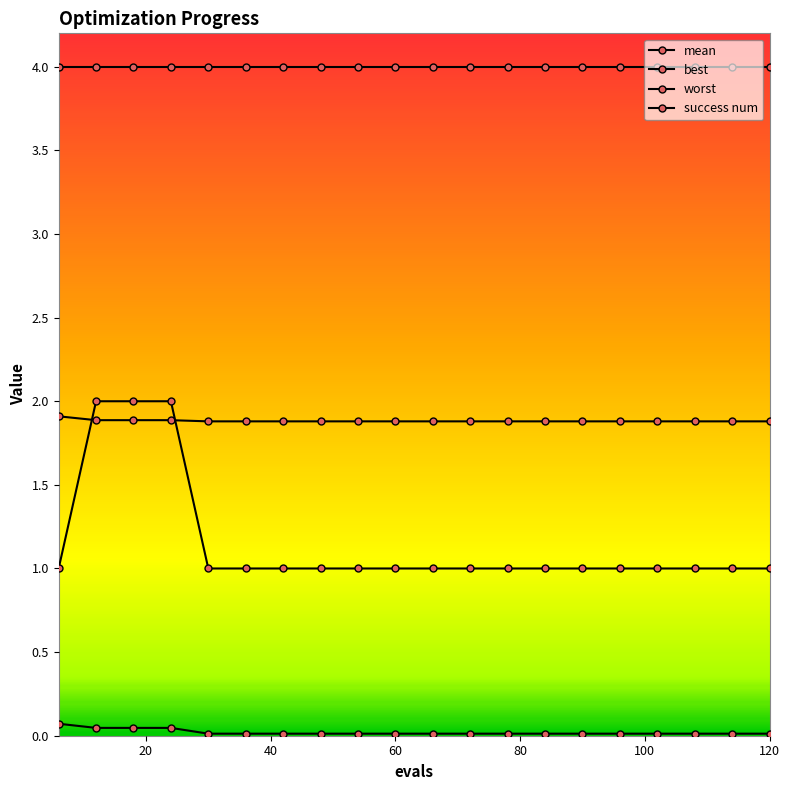

Is this an area chart (filled region under the line)?

No